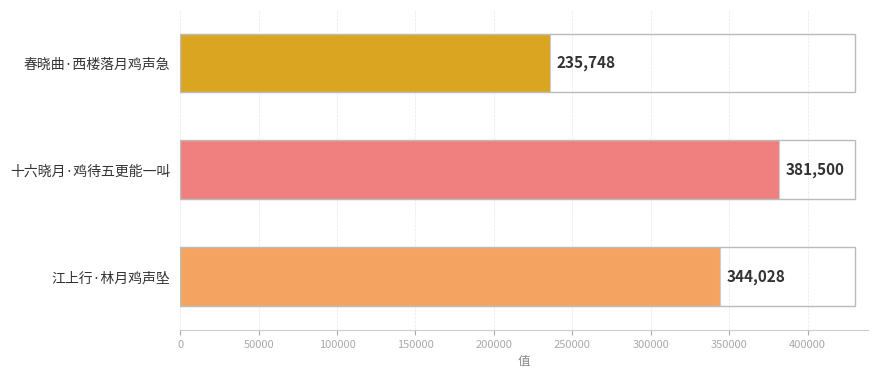

Count the values in the range 235748 to 381500.

3